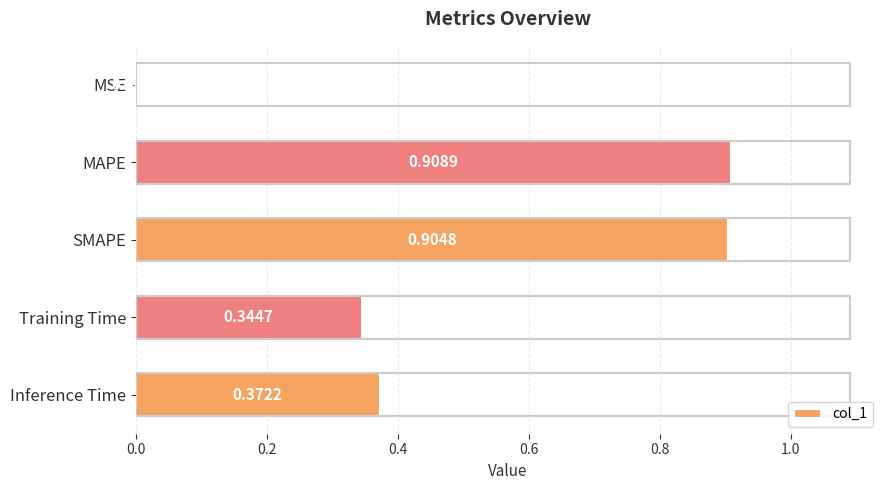

At which label is the value closest to 0?

MSE